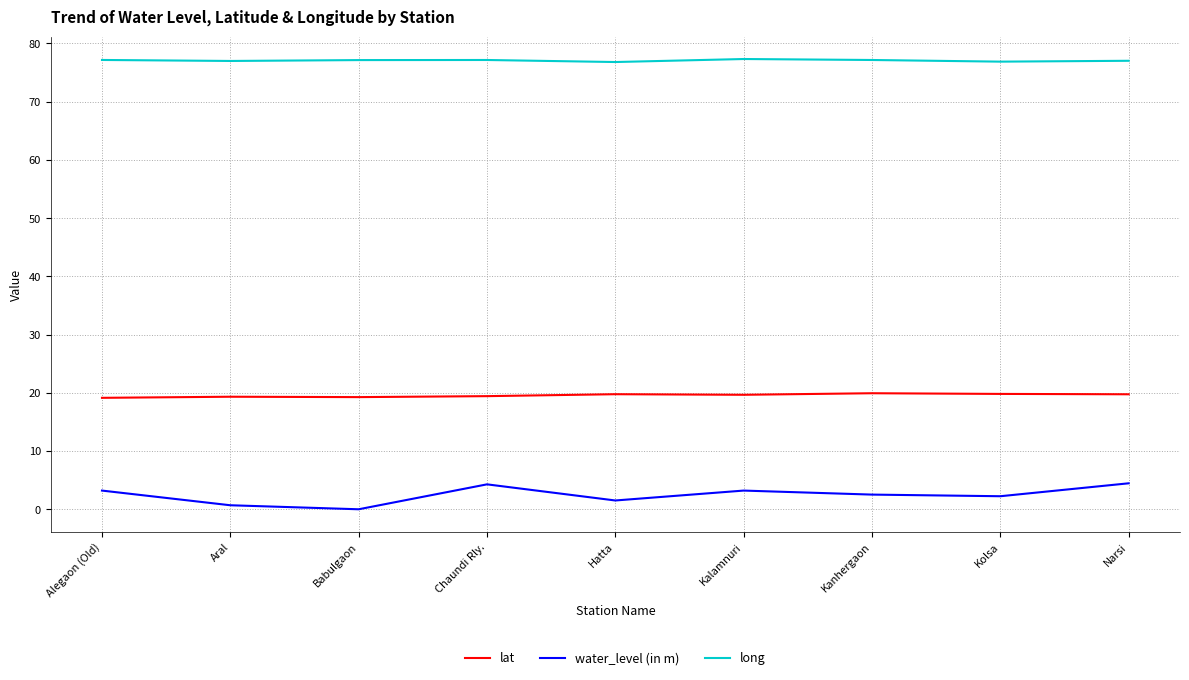

At how many categories does at least one series exceed 28?

9